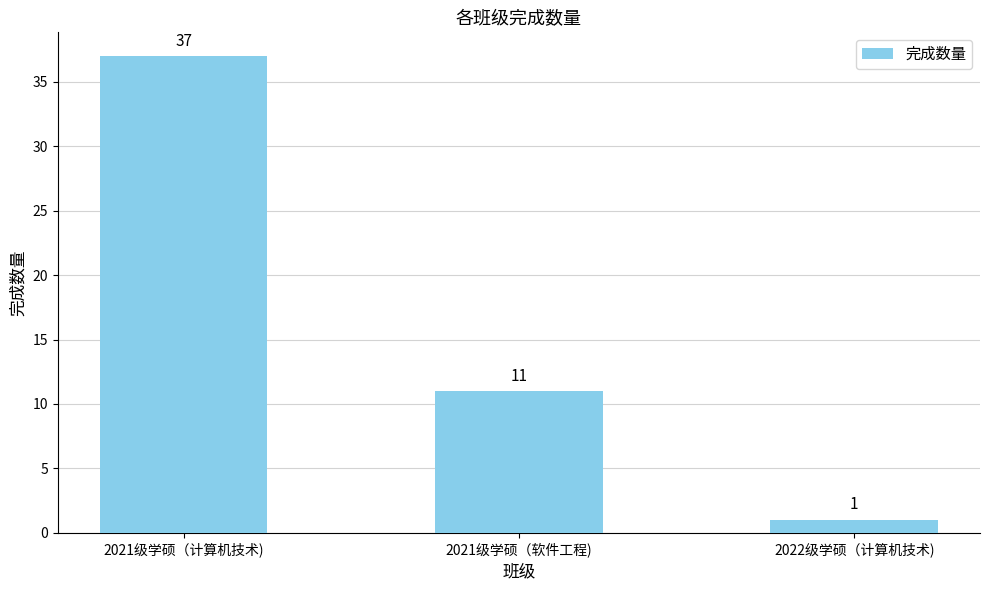

What is the difference between the values at 2022级学硕（计算机技术) and 2021级学硕（软件工程)?

10